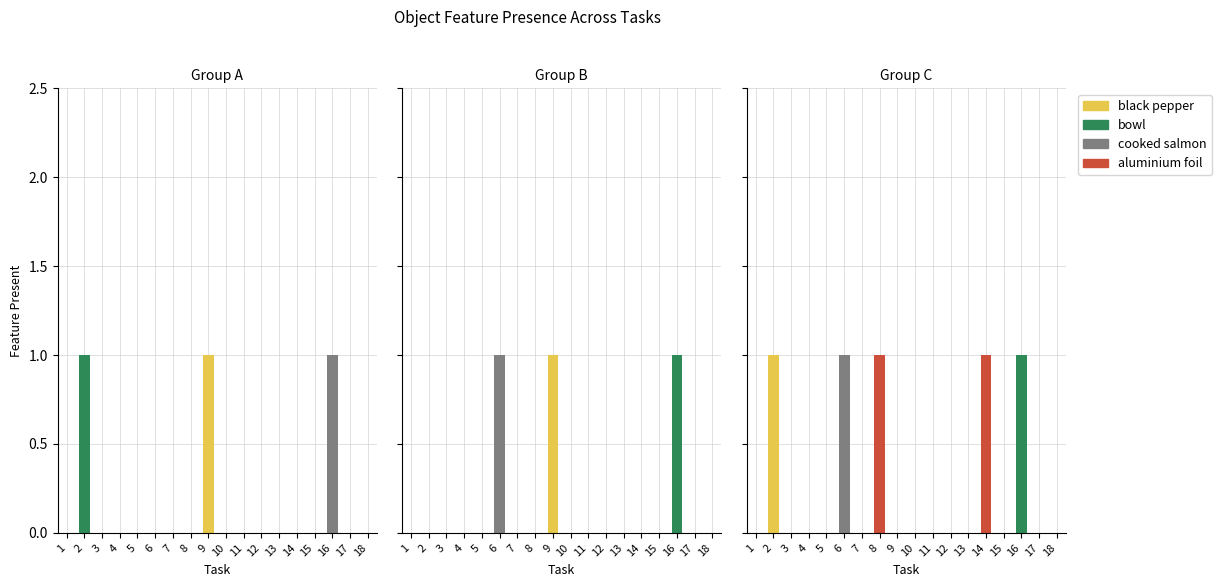

At how many categories does at least one series exceed 0?

5